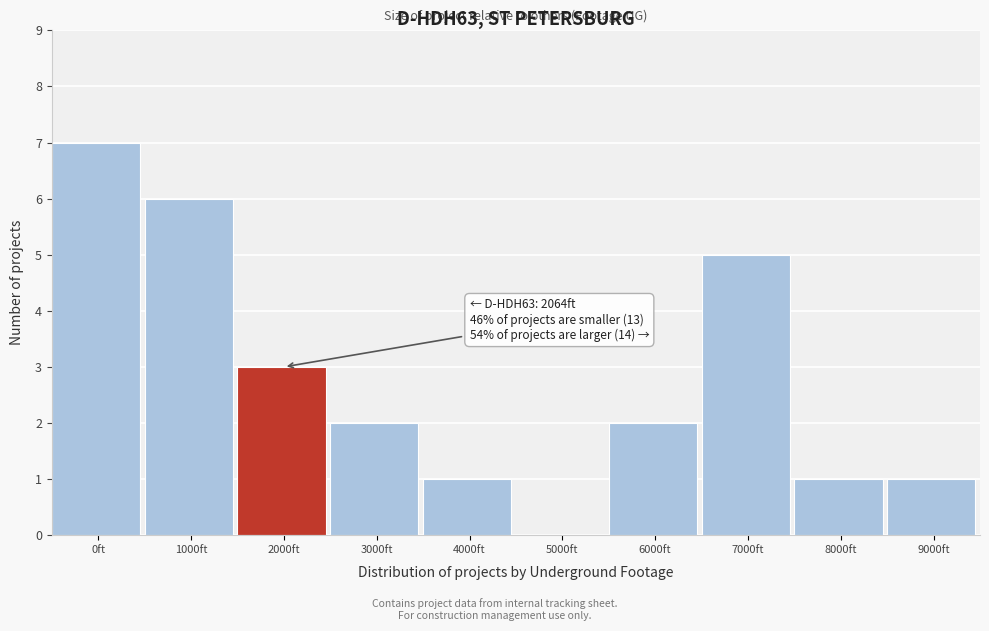

Reading right to left, list all the values displayed in this chart.

9000ft=1	8000ft=1	7000ft=5	6000ft=2	5000ft=0	4000ft=1	3000ft=2	2000ft=3	1000ft=6	0ft=7